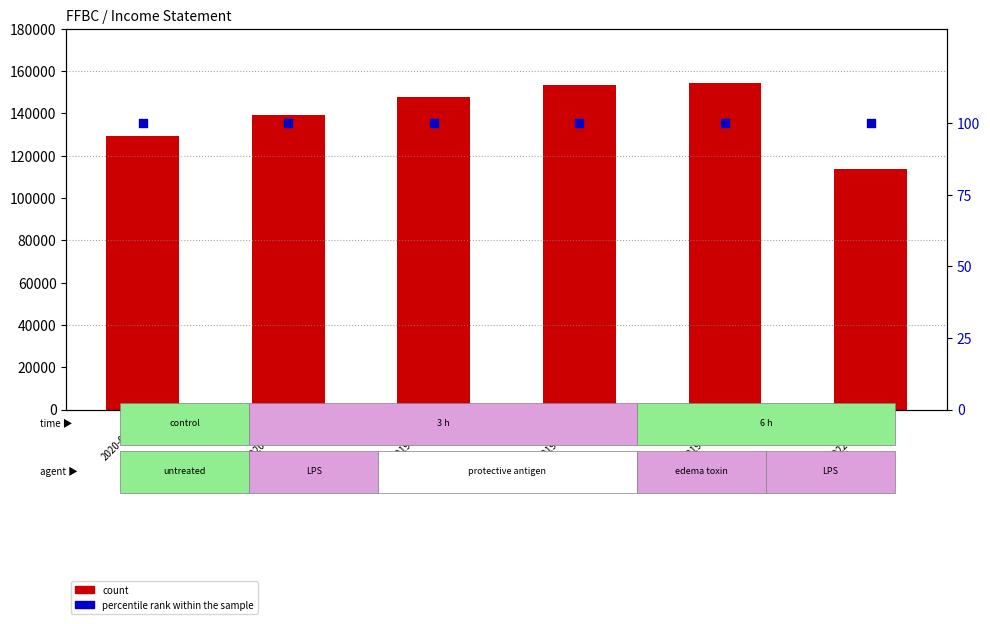

At which category is the sum across all series the highest?

2019-06-30